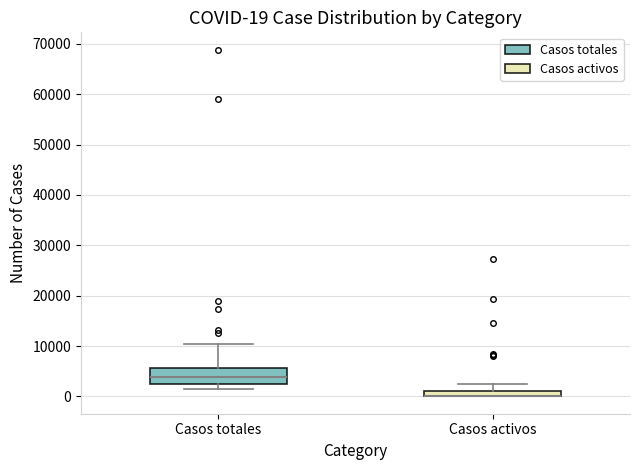

Which box is the tallest, from its lower edge to its upper edge?

Casos totales